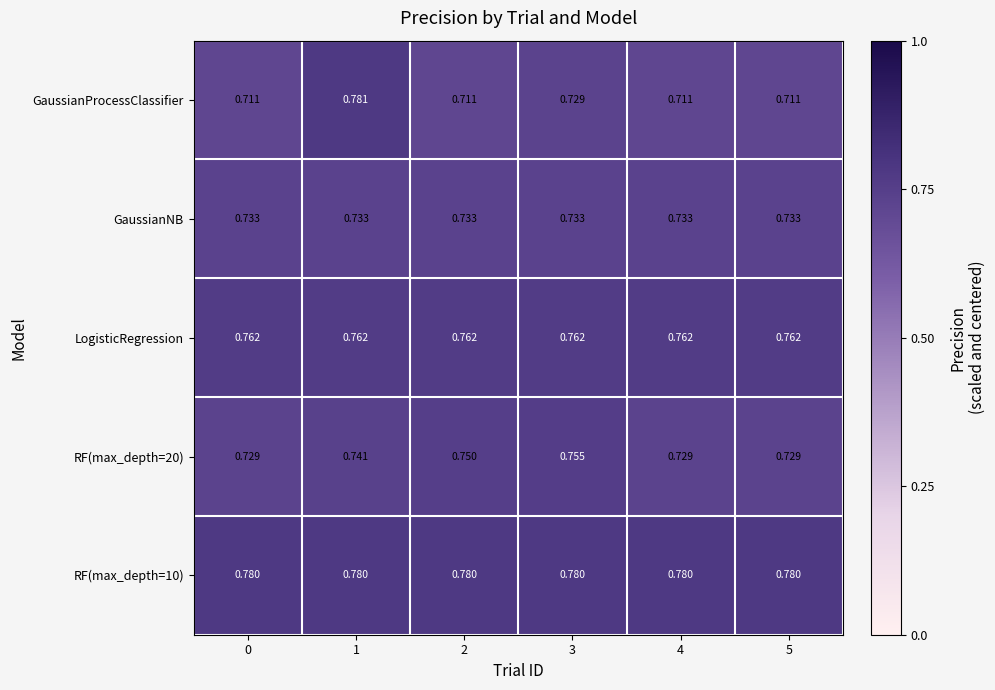

Which series has the widest spread of values?

GaussianProcessClassifier